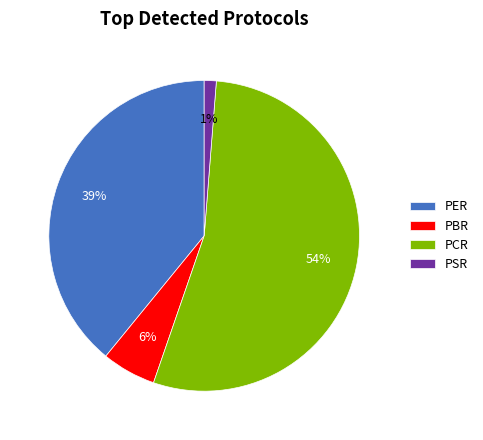

To the nearest percent, what is the average slice percentage?

25%